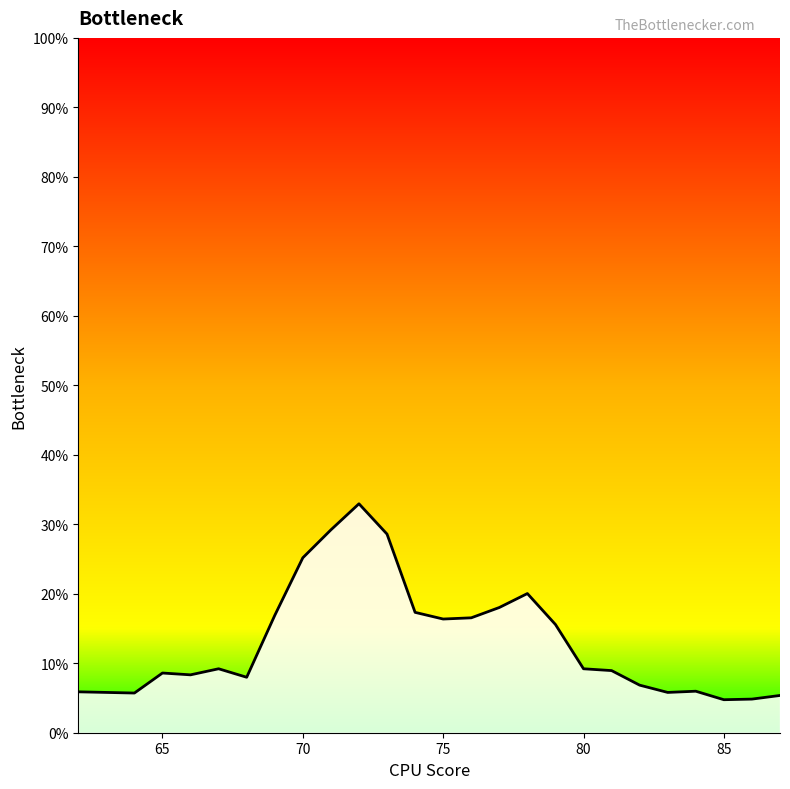

How many interior local valleys (lower than both neighbors) does the data have?

6